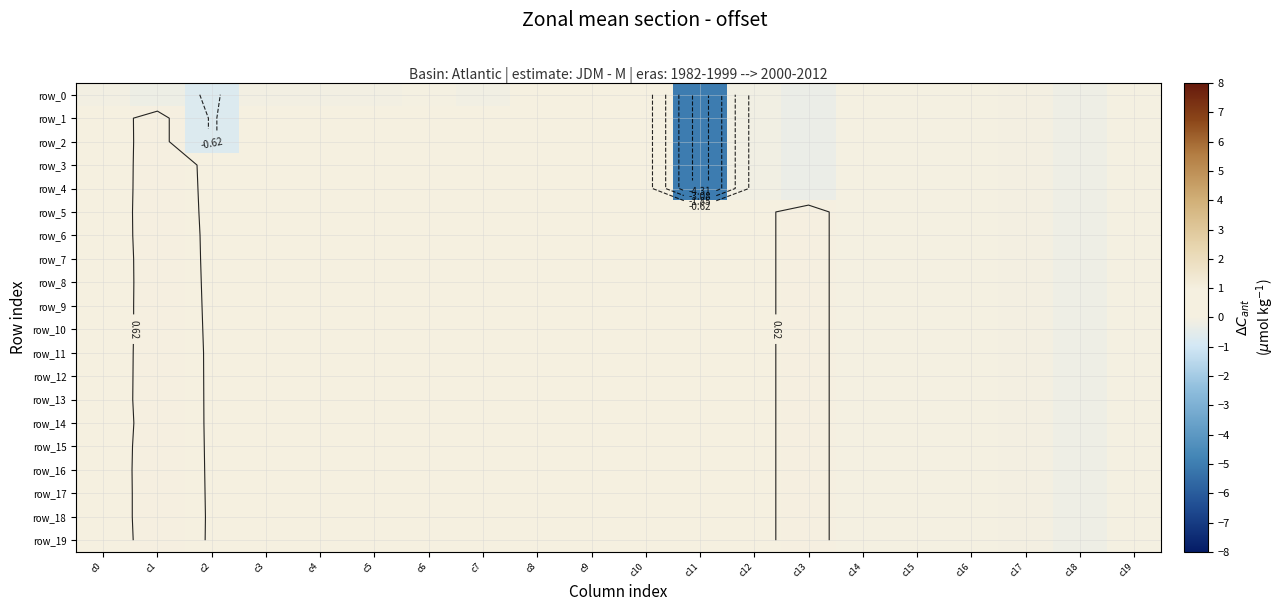

At which category does the chart reach its minimum across all series?

c11